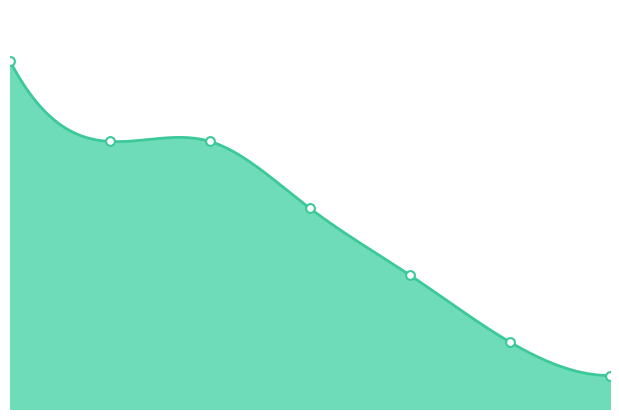

What is the change in value from 16:10:06 to 16:12:23?

-25